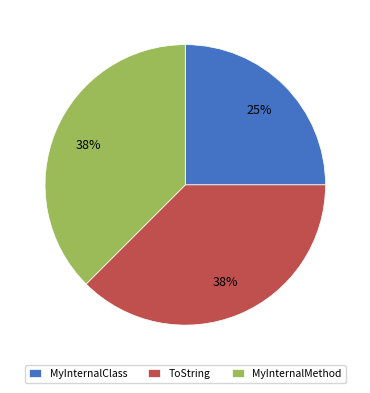

Do MyInternalClass and ToString together represent more than half of the pie?

Yes